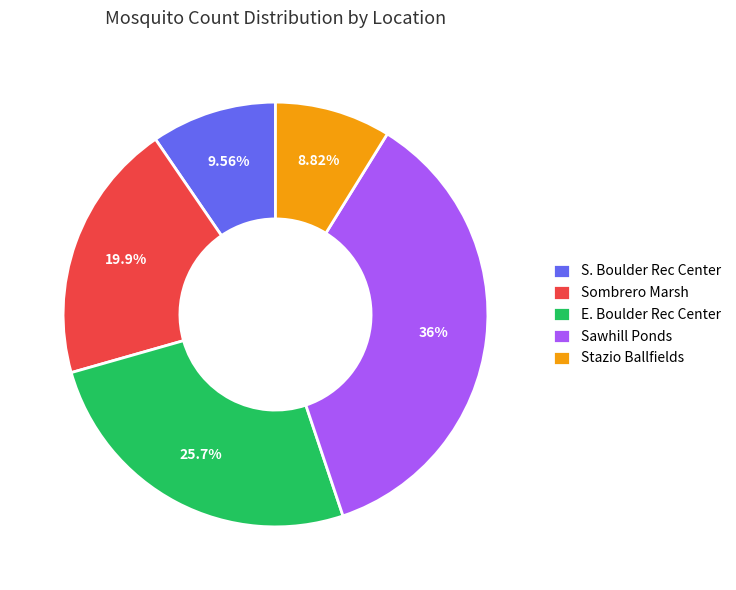

Is it true that Sombrero Marsh is 11% of the pie?

False